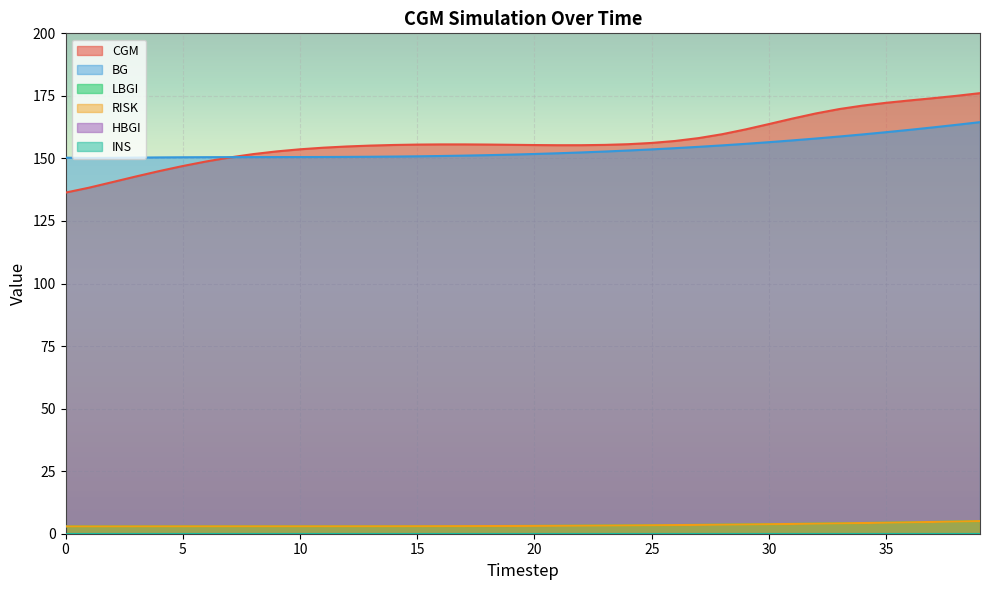

In RISK, how many points are lower than both neighbors (excluding endpoints)?

1